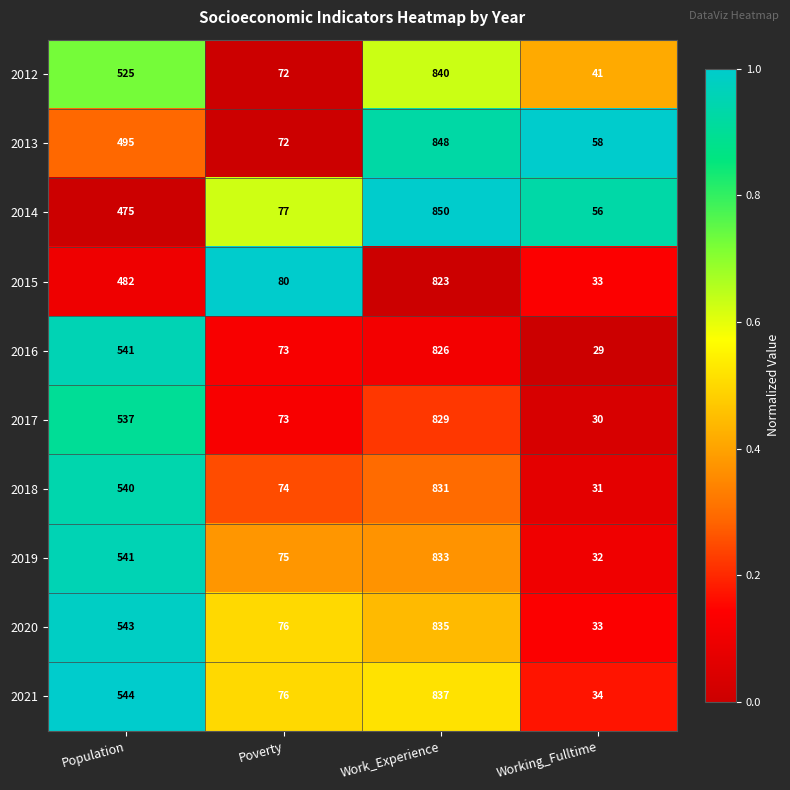

The value of 2013 at Population is 495. True or false?

True